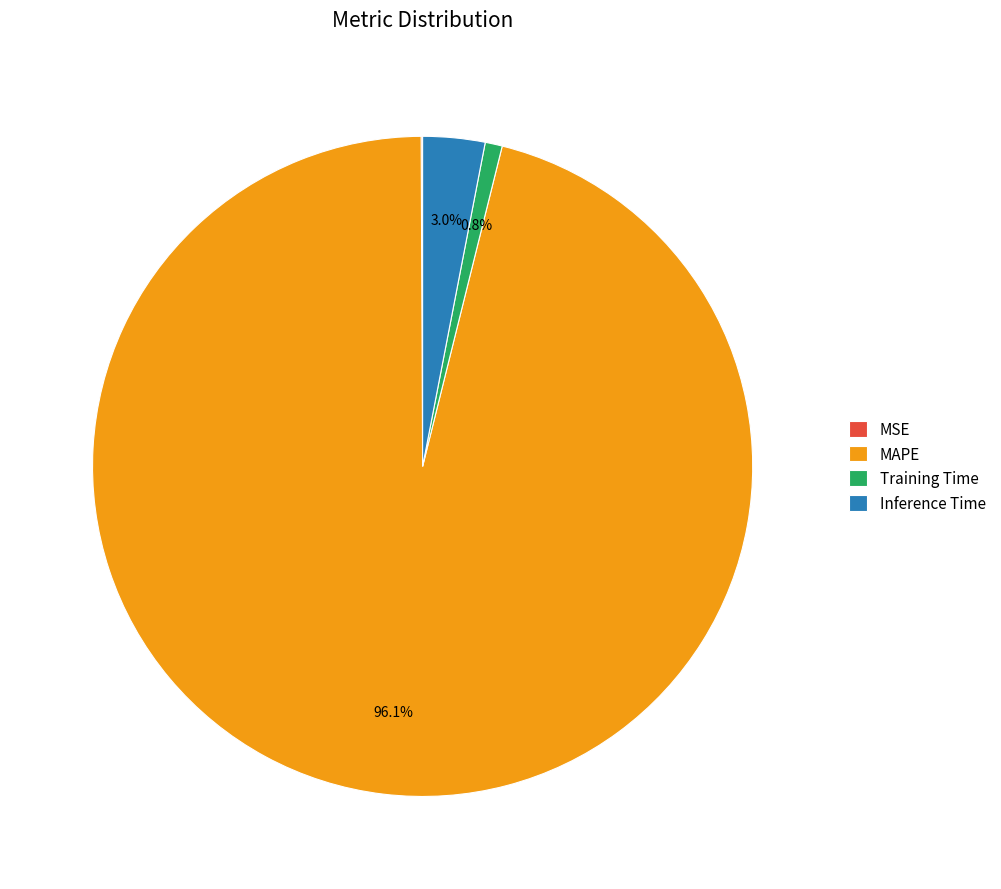

Which slice is the largest?

MAPE